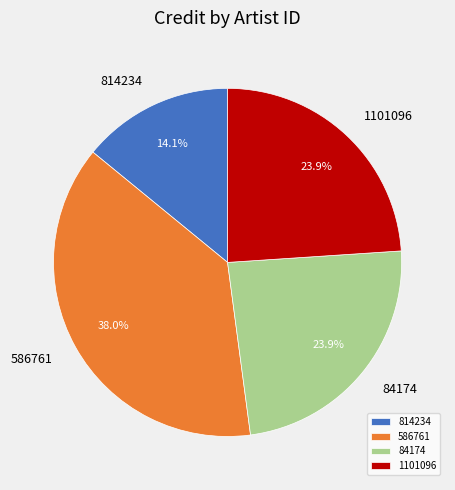

Is it true that 1101096 is 14% of the pie?

False